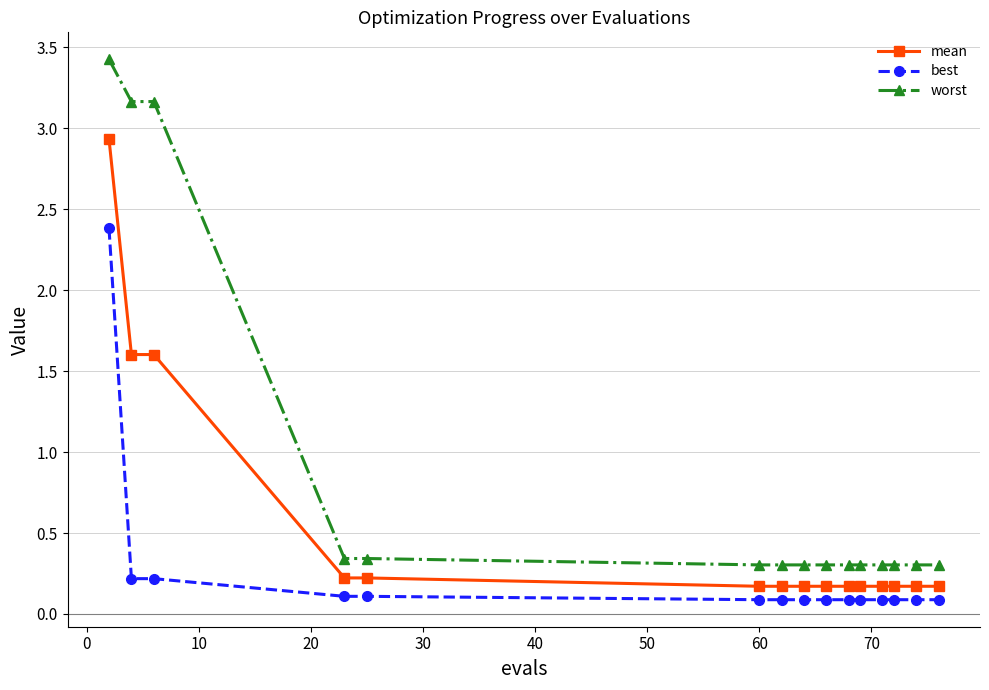

True or false: best and mean intersect in this chart.

False